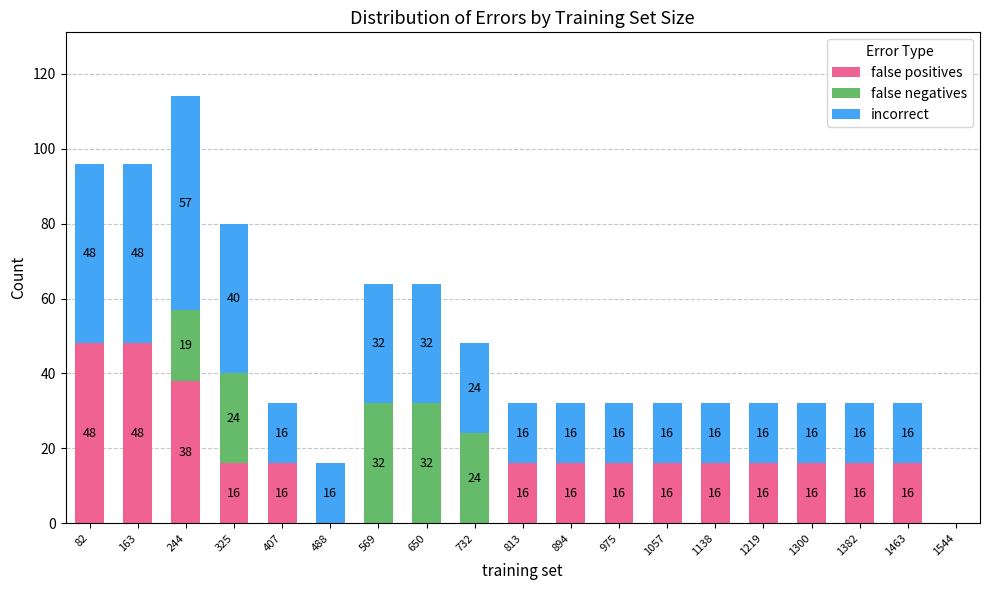

What is the total value across all series at 407?

32